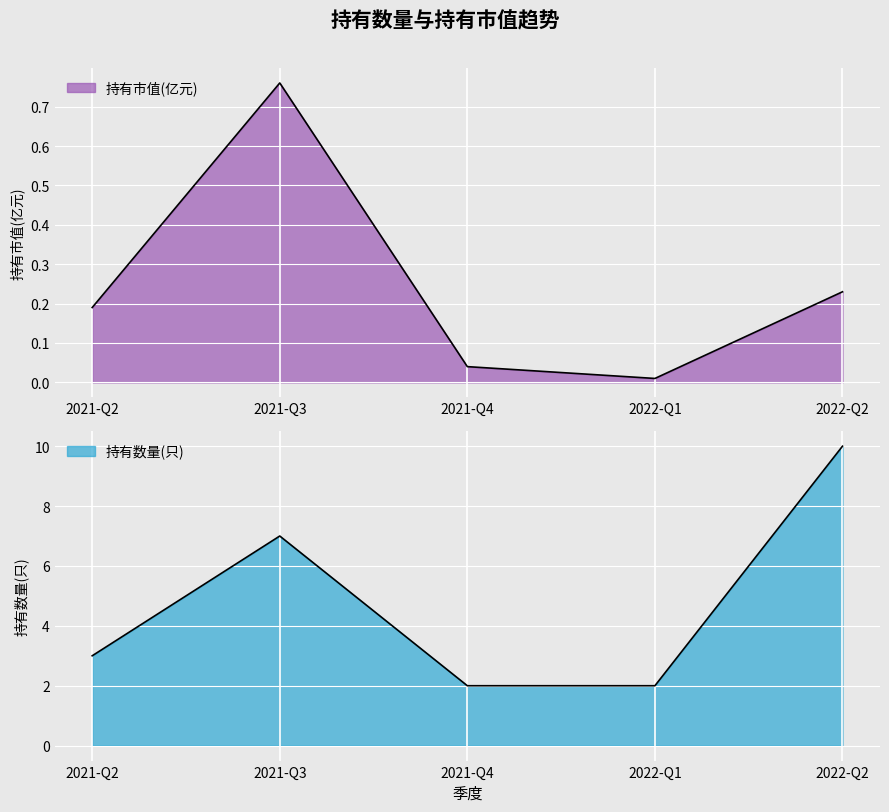

Which category has the highest value in the 持有数量(只) series?

2022-Q2